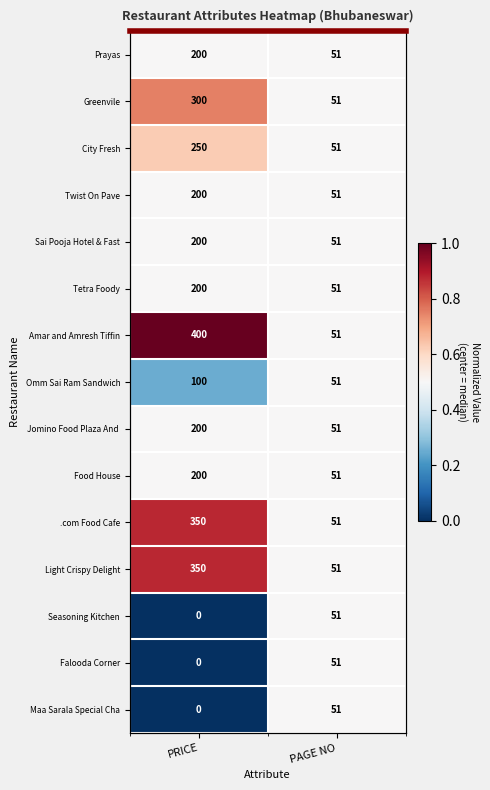

True or false: Seasoning Kitchen has a value of 0.0 at PRICE.

True